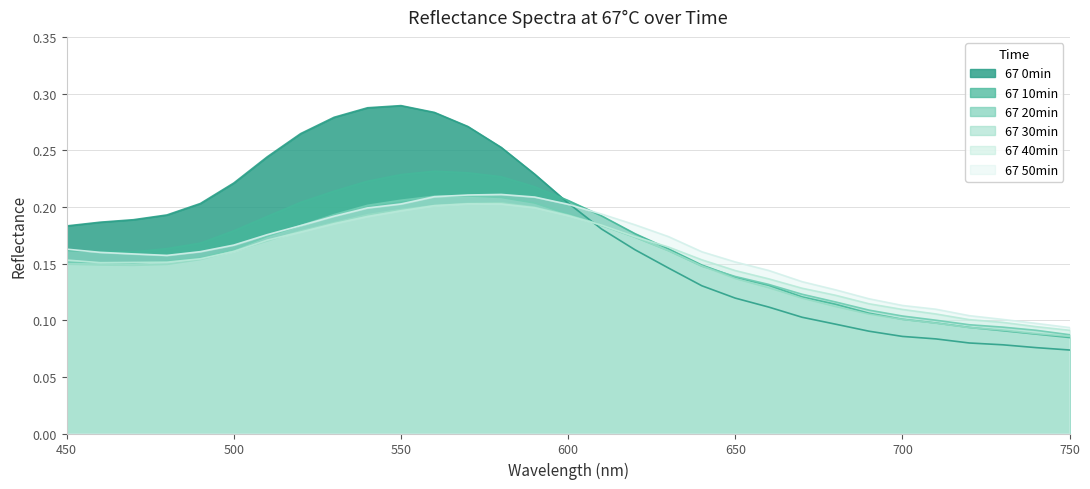

Reading left to right, list all the values displayed in this chart.

67 0min: 0.2	0.2	0.2	0.2	0.2	0.2	0.2	0.3	0.3	0.3	0.3	0.3	0.3	0.3	0.2	0.2	0.2	0.2	0.1	0.1	0.1	0.1	0.1	0.1	0.1	0.1	0.1	0.1	0.1	0.1	0.1
67 10min: 0.2	0.2	0.2	0.2	0.2	0.2	0.2	0.2	0.2	0.2	0.2	0.2	0.2	0.2	0.2	0.2	0.2	0.2	0.2	0.1	0.1	0.1	0.1	0.1	0.1	0.1	0.1	0.1	0.1	0.1	0.1
67 20min: 0.2	0.2	0.2	0.2	0.2	0.2	0.2	0.2	0.2	0.2	0.2	0.2	0.2	0.2	0.2	0.2	0.2	0.2	0.2	0.1	0.1	0.1	0.1	0.1	0.1	0.1	0.1	0.1	0.1	0.1	0.1
67 30min: 0.1	0.1	0.1	0.1	0.2	0.2	0.2	0.2	0.2	0.2	0.2	0.2	0.2	0.2	0.2	0.2	0.2	0.2	0.2	0.1	0.1	0.1	0.1	0.1	0.1	0.1	0.1	0.1	0.1	0.1	0.1
67 40min: 0.2	0.2	0.2	0.2	0.2	0.2	0.2	0.2	0.2	0.2	0.2	0.2	0.2	0.2	0.2	0.2	0.2	0.2	0.2	0.2	0.1	0.1	0.1	0.1	0.1	0.1	0.1	0.1	0.1	0.1	0.1
67 50min: 0.2	0.2	0.2	0.2	0.2	0.2	0.2	0.2	0.2	0.2	0.2	0.2	0.2	0.2	0.2	0.2	0.2	0.2	0.2	0.2	0.2	0.1	0.1	0.1	0.1	0.1	0.1	0.1	0.1	0.1	0.1